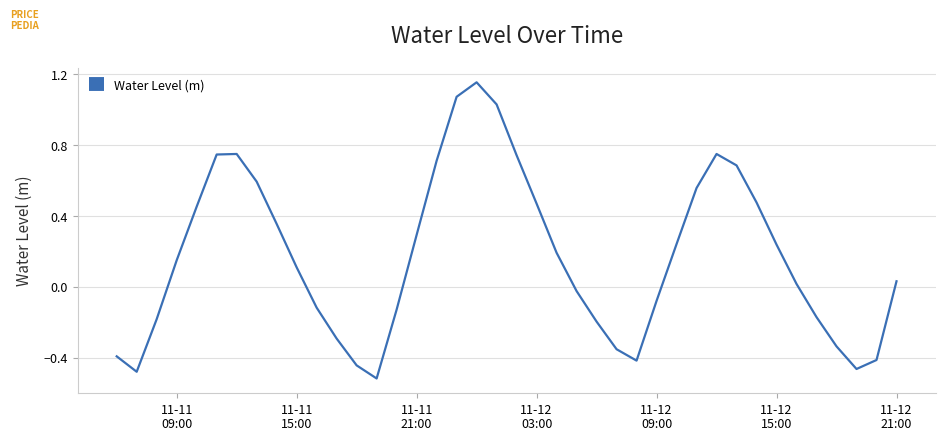

True or false: there are more than 1 points higher than both neighbors.

True